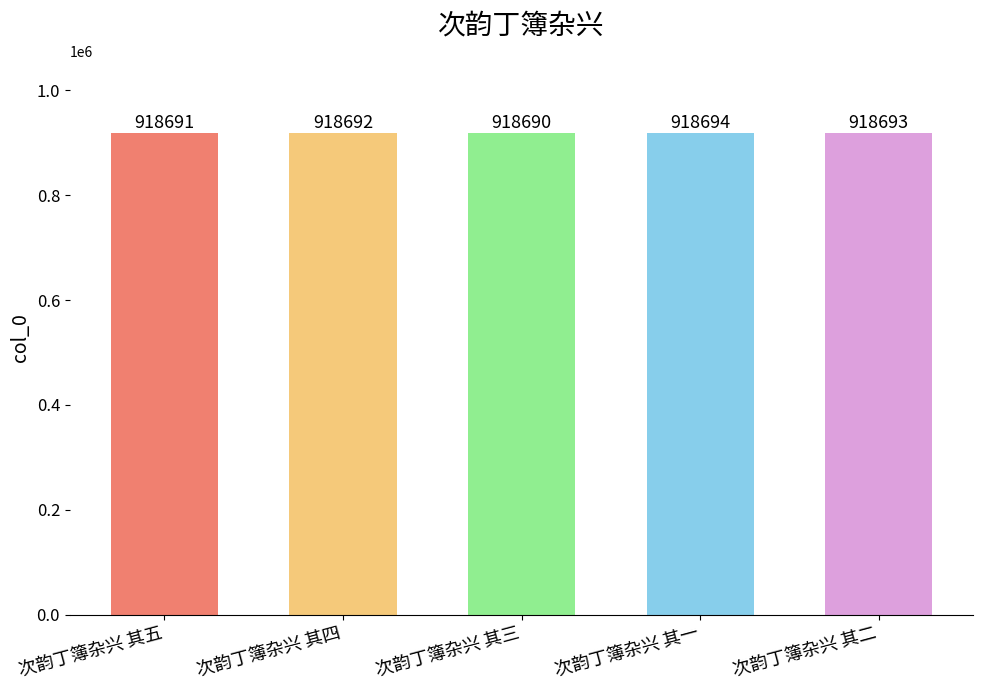

What is the difference between the maximum and minimum values?

4